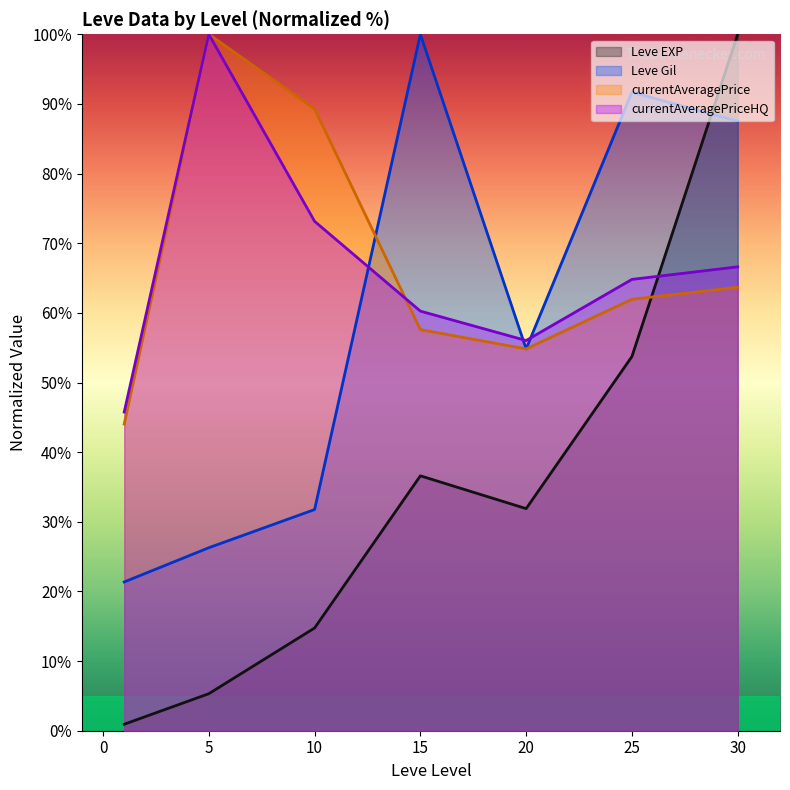

The Leve Gil series shows 54.8 at 20. True or false?

True